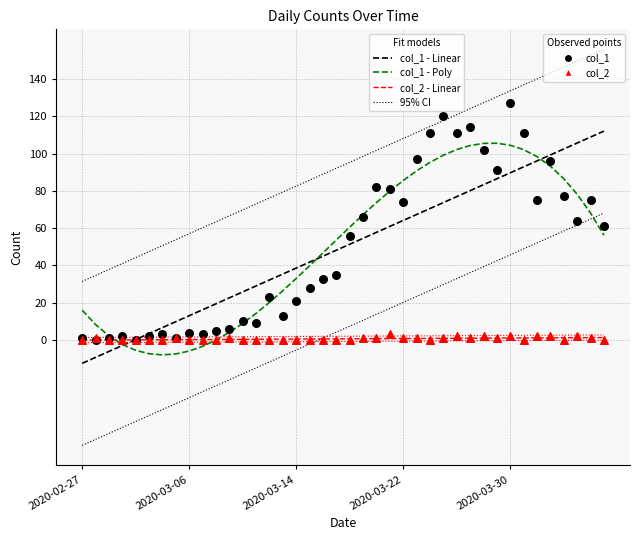

Is the value of 95% CI at 29 greater than the value of col_2 - Linear at 33?

Yes